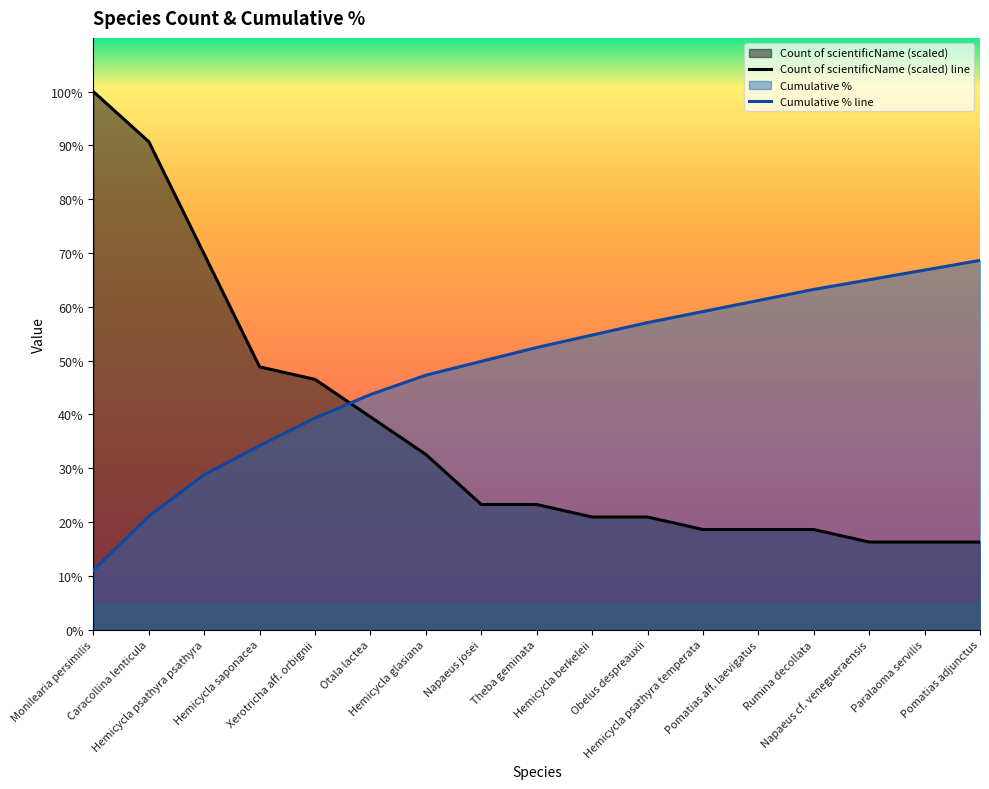

What is the difference between the maximum and second lowest values in the Cumulative % line series?

47.6